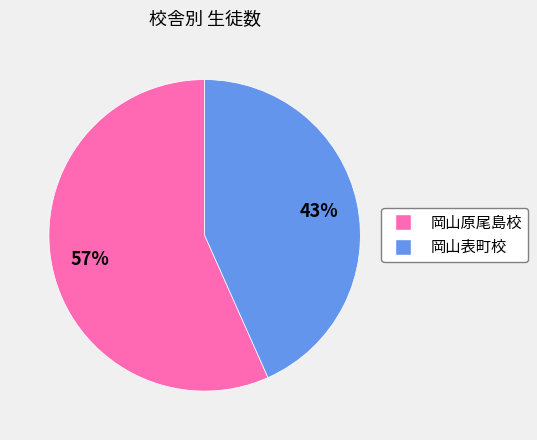

What percentage is the 岡山原尾島校 slice, to the nearest percent?

57%